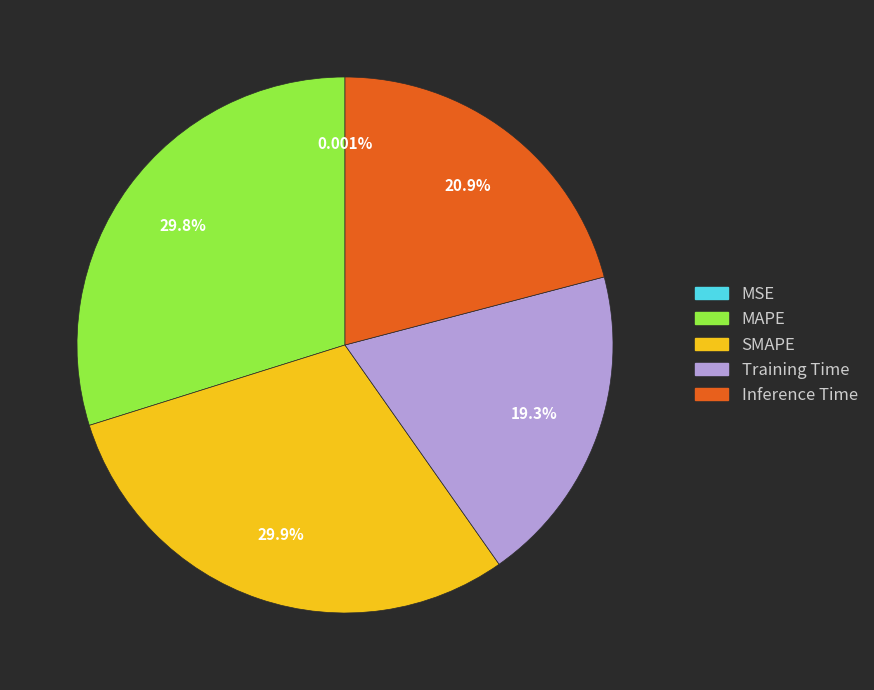

What portion of the pie excludes Training Time?

80.7%